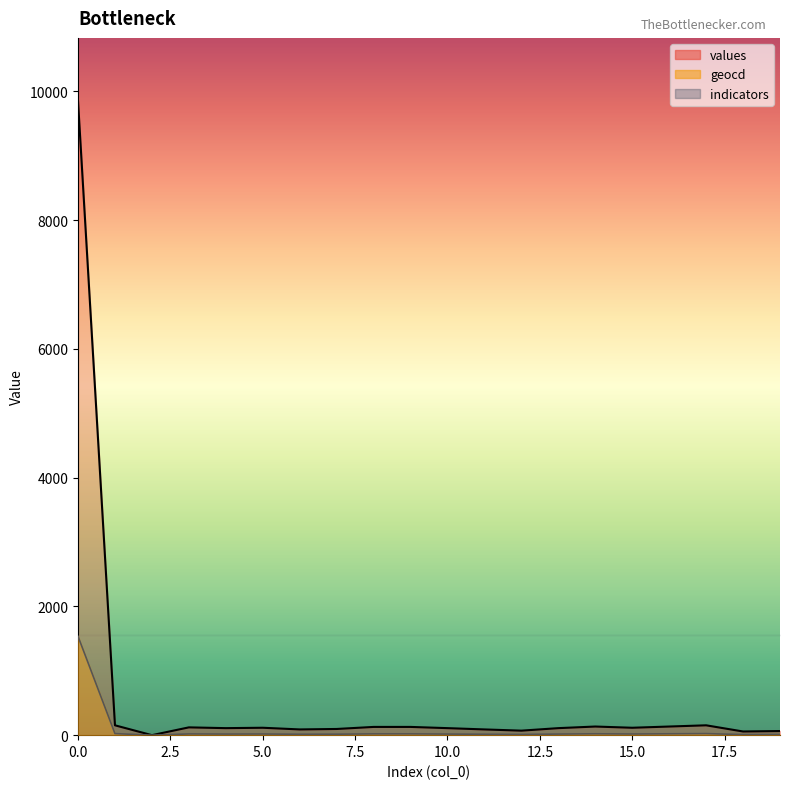

What is the value of the values point at the 12th from the left?

89